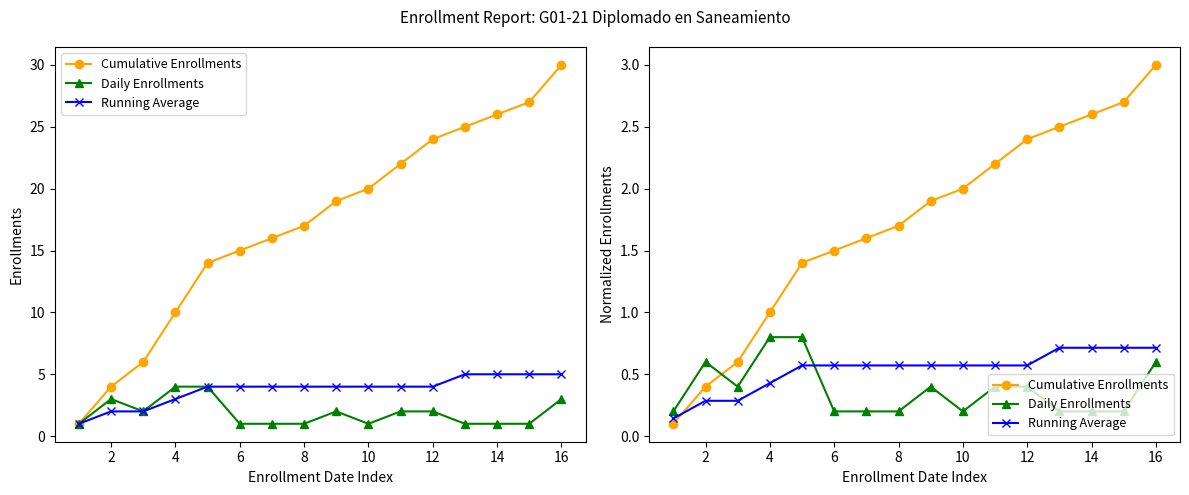

Rank the series at 12 from lowest to highest value.

Daily Enrollments, Running Average, Cumulative Enrollments